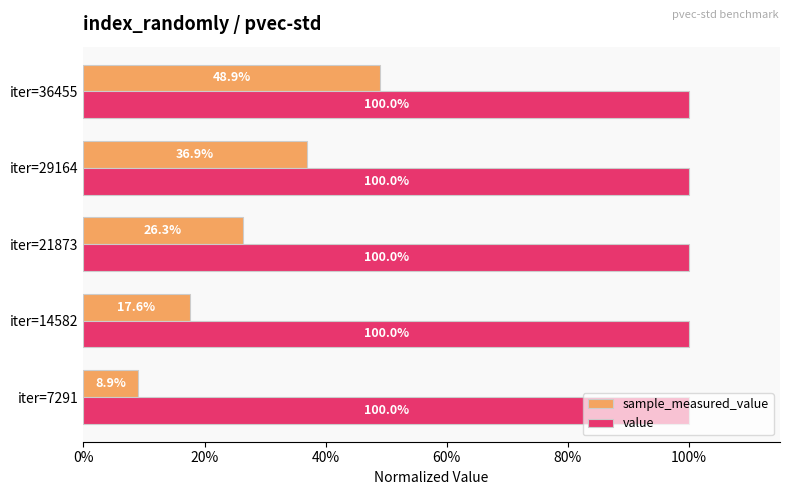

What are all the series names shown in the legend?

sample_measured_value, value